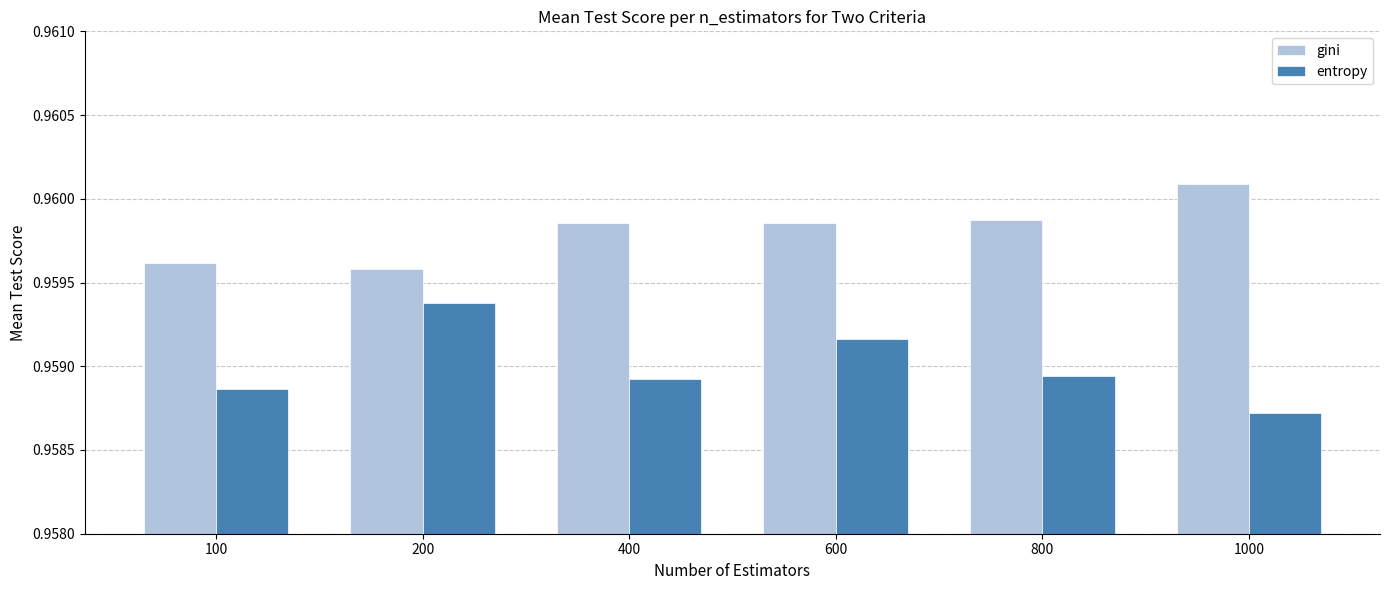

Is the value of gini at 1000 greater than the value of entropy at 400?

Yes